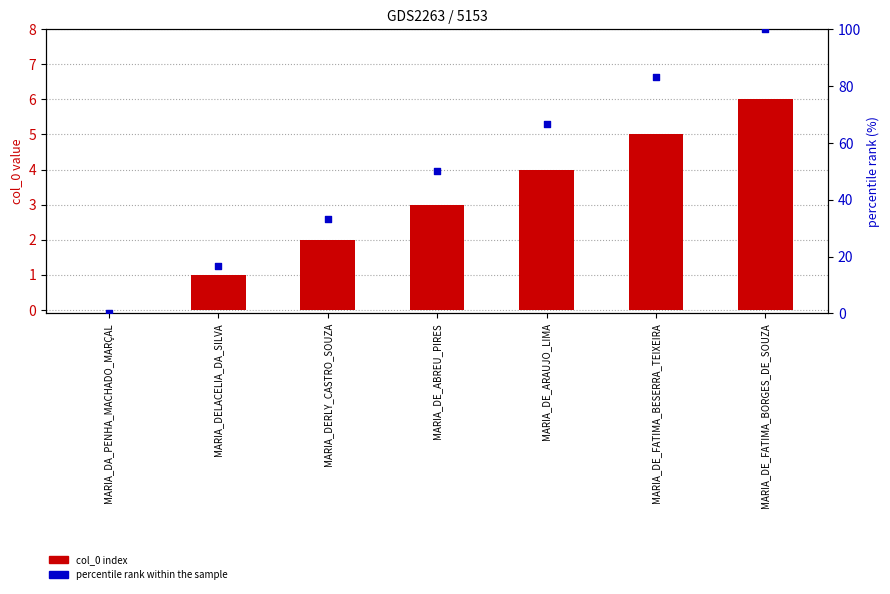

At how many categories does at least one series exceed 11?

6